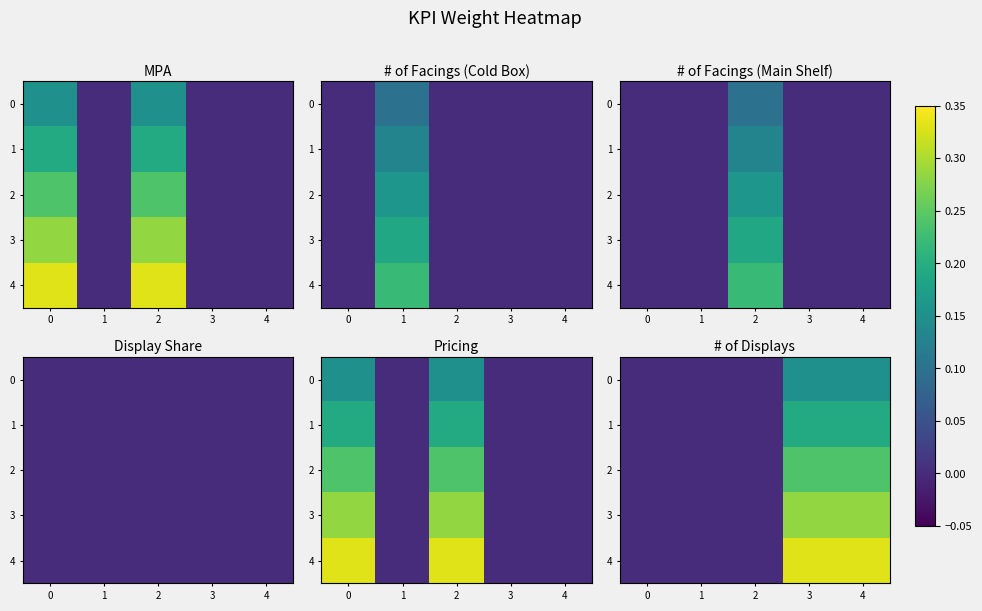

How many 2 values are between 0 and 1?

5